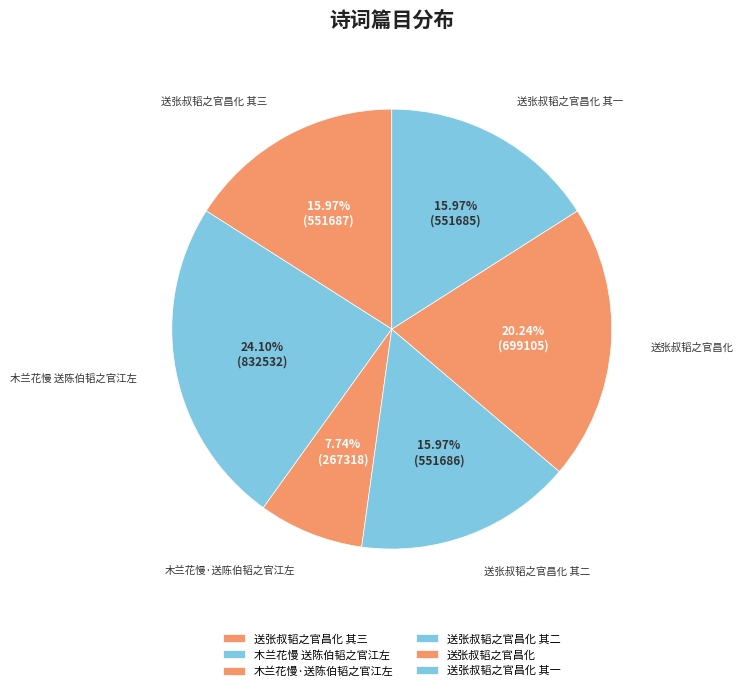

Which slice is the smallest?

木兰花慢·送陈伯韬之官江左